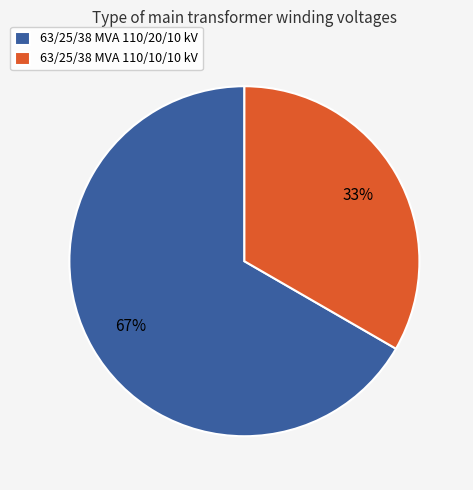

Which category has the smallest portion of the pie?

63/25/38 MVA 110/10/10 kV